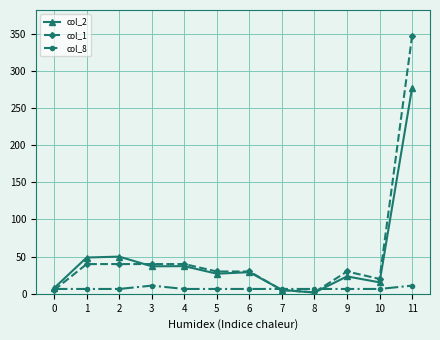

Which series has the largest range (max minus min)?

col_1